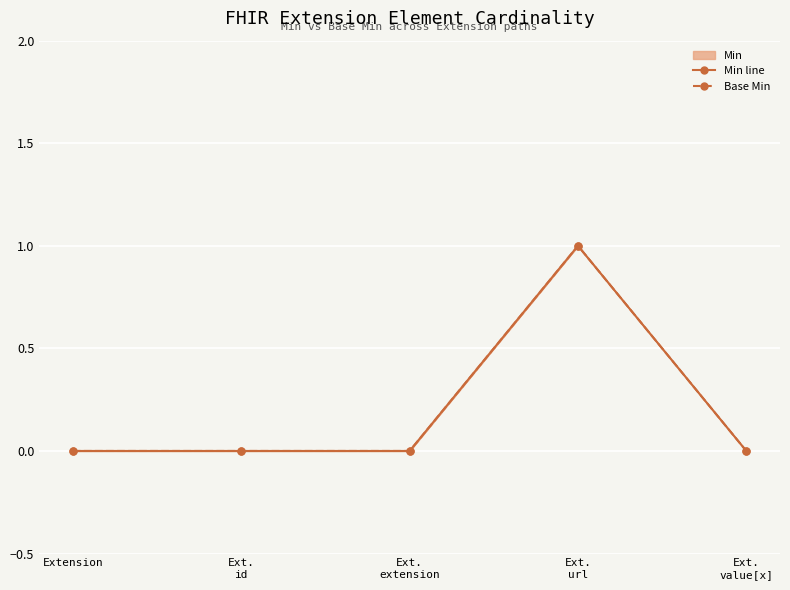

True or false: Min line has more than 1 interior local peaks.

False